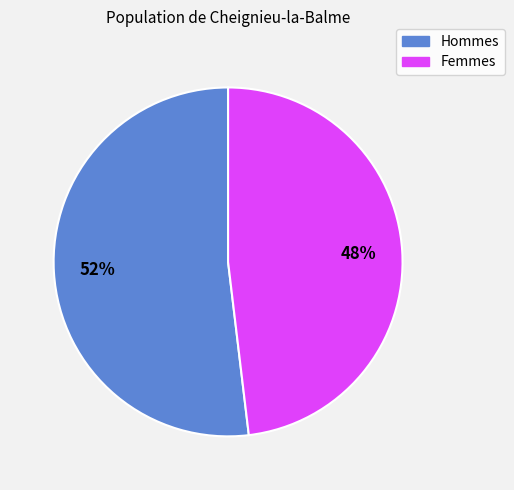

To the nearest percent, what is the average slice percentage?

50%